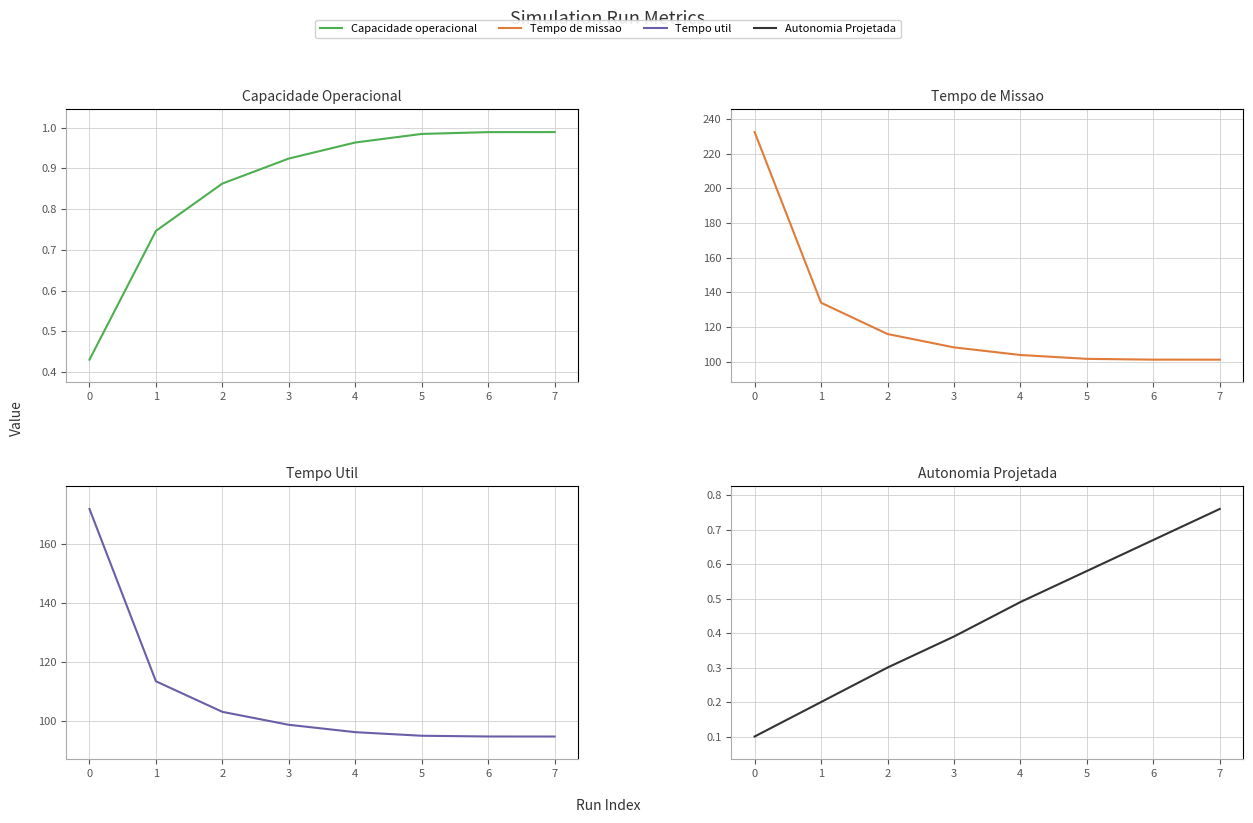

Is it true that Autonomia Projetada [h] equals 0.7 at 6?

True